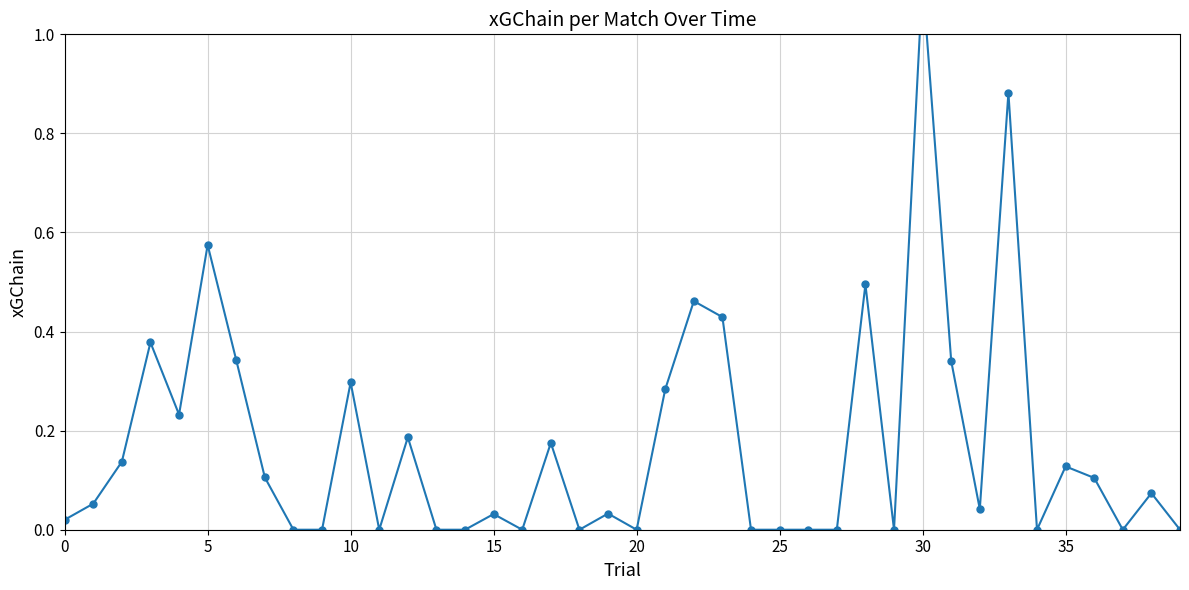

What is the average value?

0.2